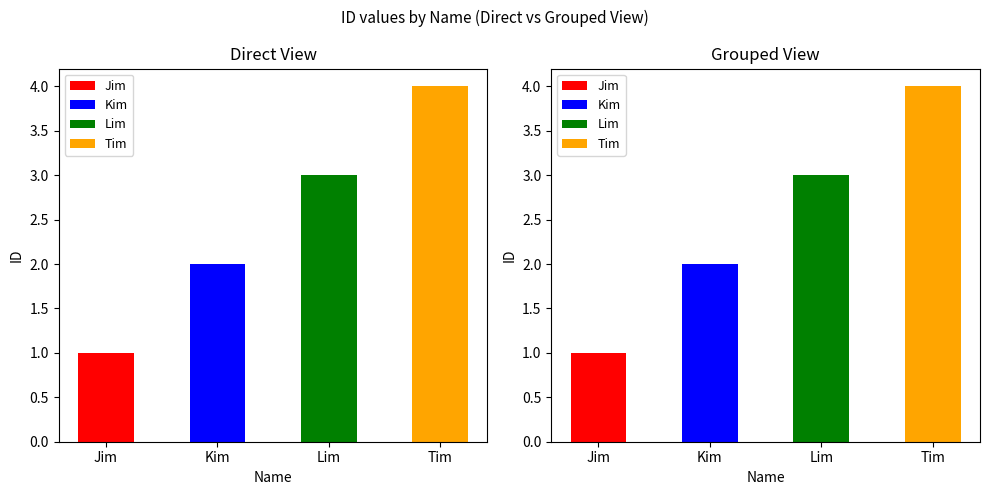

List the labels in order of value, smallest first.

Jim, Kim, Lim, Tim